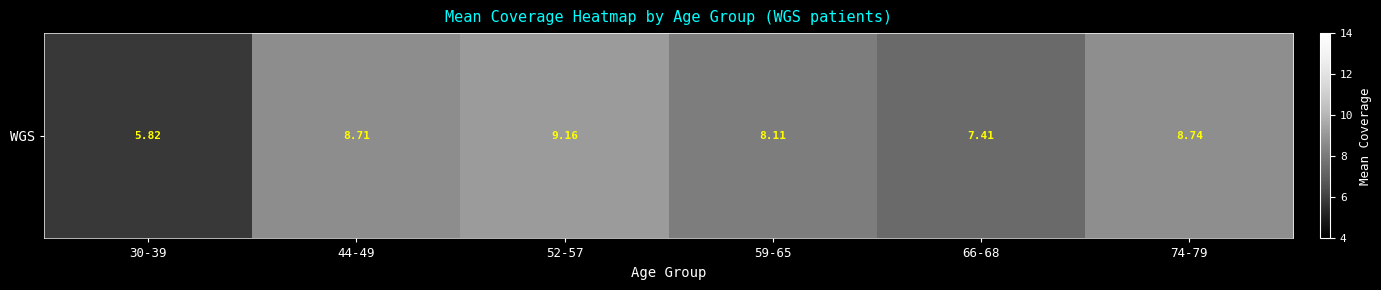

Read the value at 74-79.

8.7